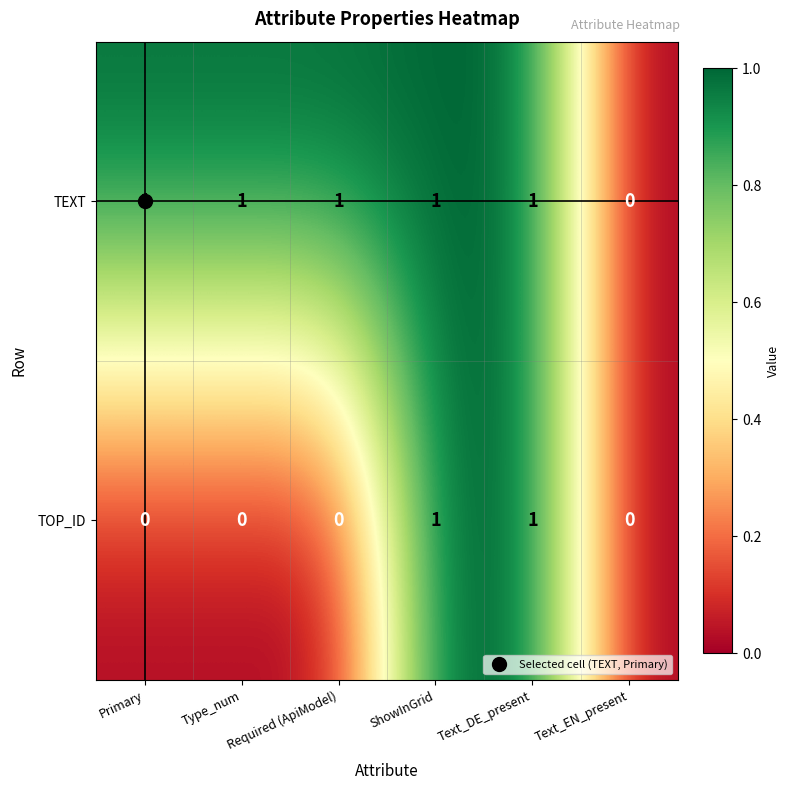

Between Type_num and ShowInGrid, which series saw the biggest shift?

TOP_ID